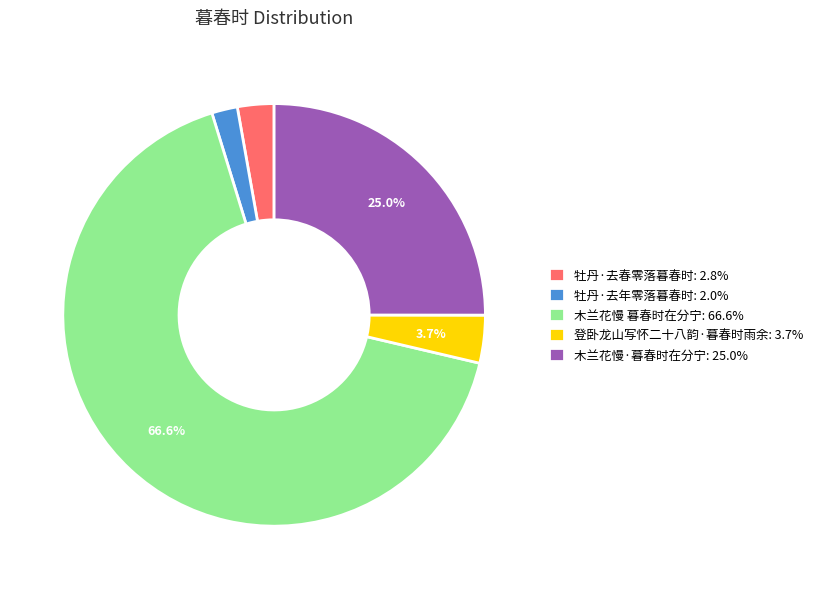

Does 木兰花慢 暮春时在分宁 account for over 50% of the chart?

Yes